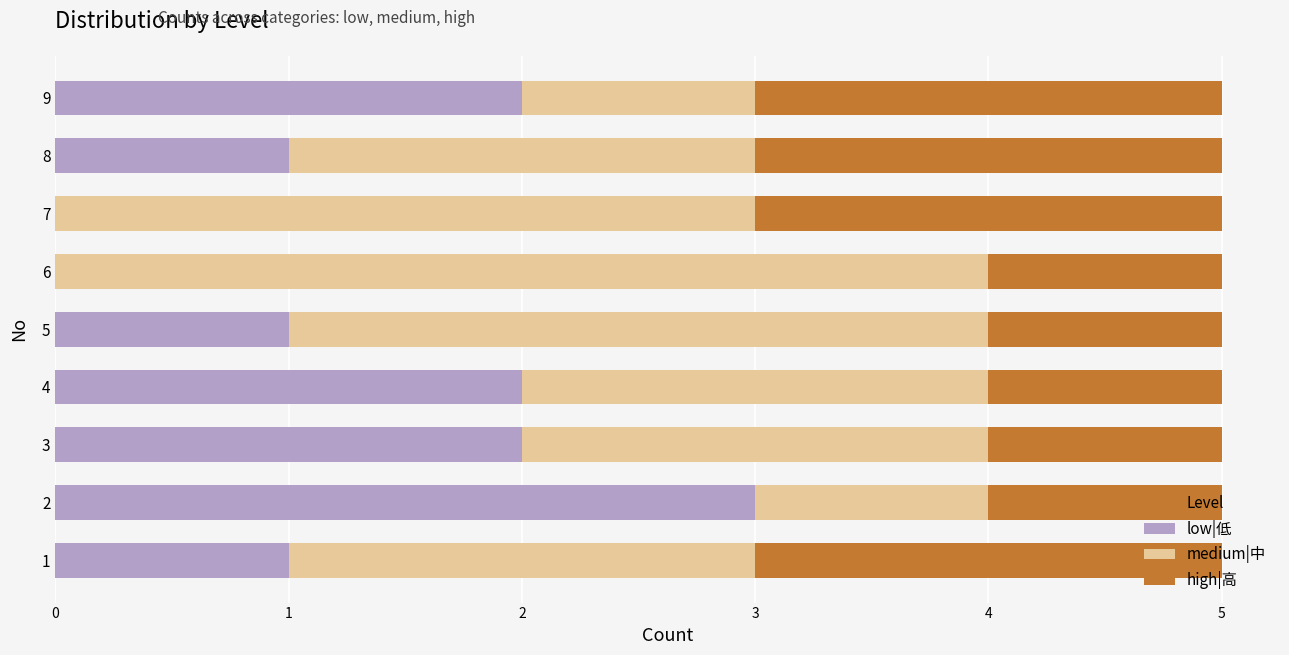

What is the maximum value for low|低?

3